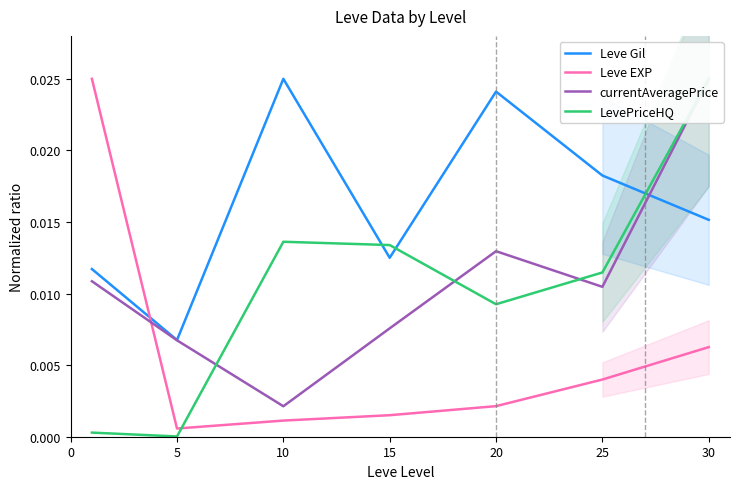

Which series changed the most between 5 and 10?

Leve Gil